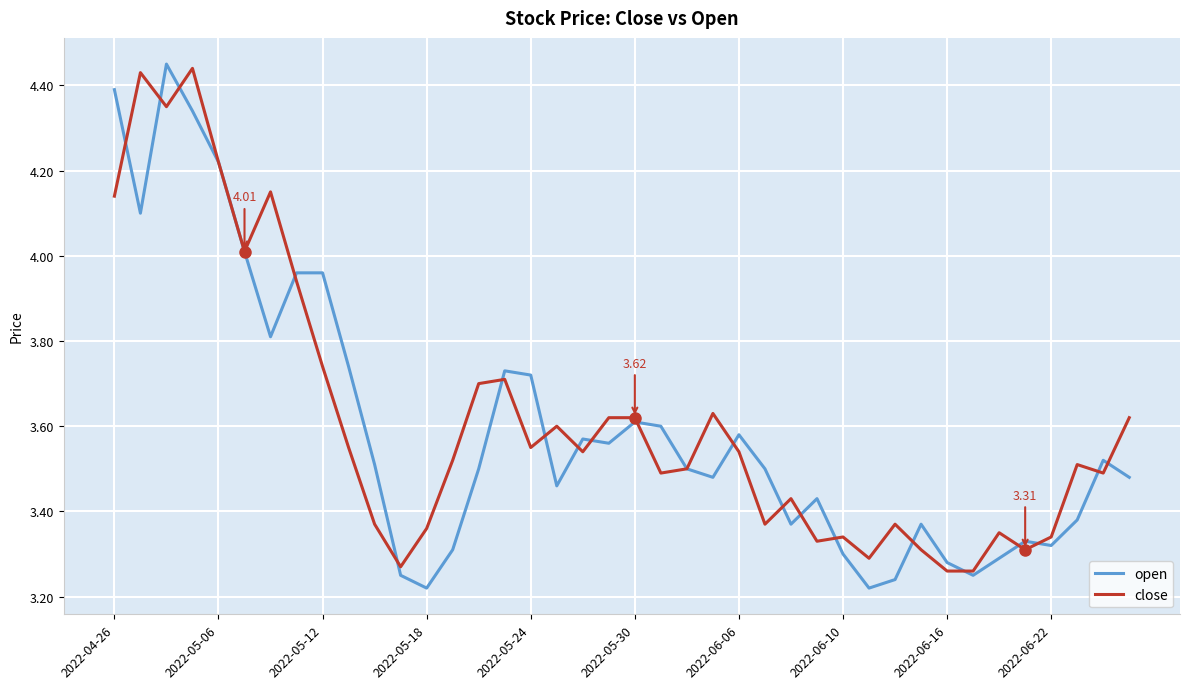

Which series has the widest spread of values?

open